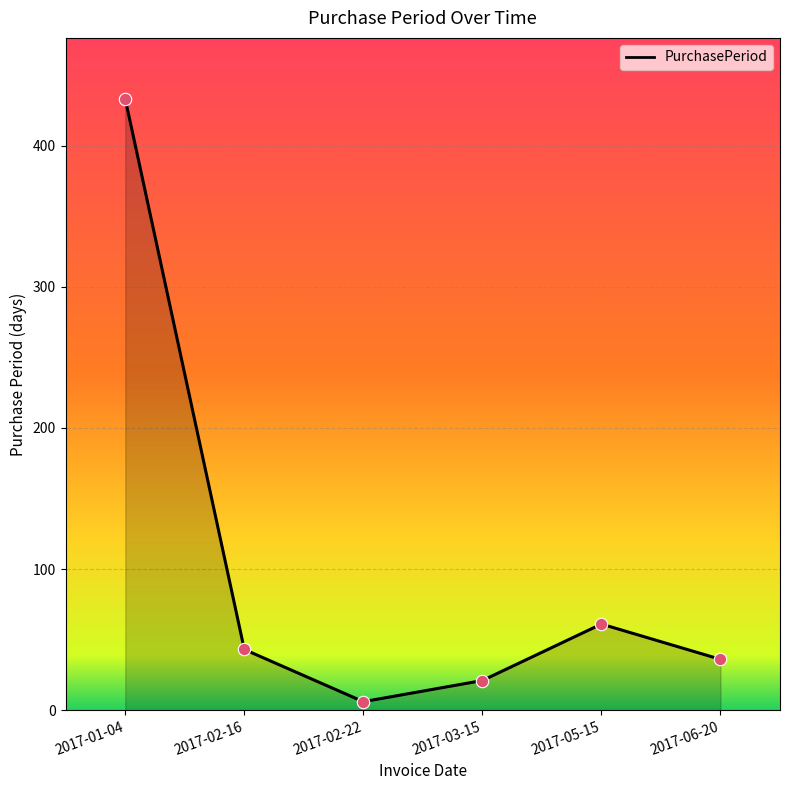

What is the change in value from 2017-02-16 to 2017-02-22?

-37